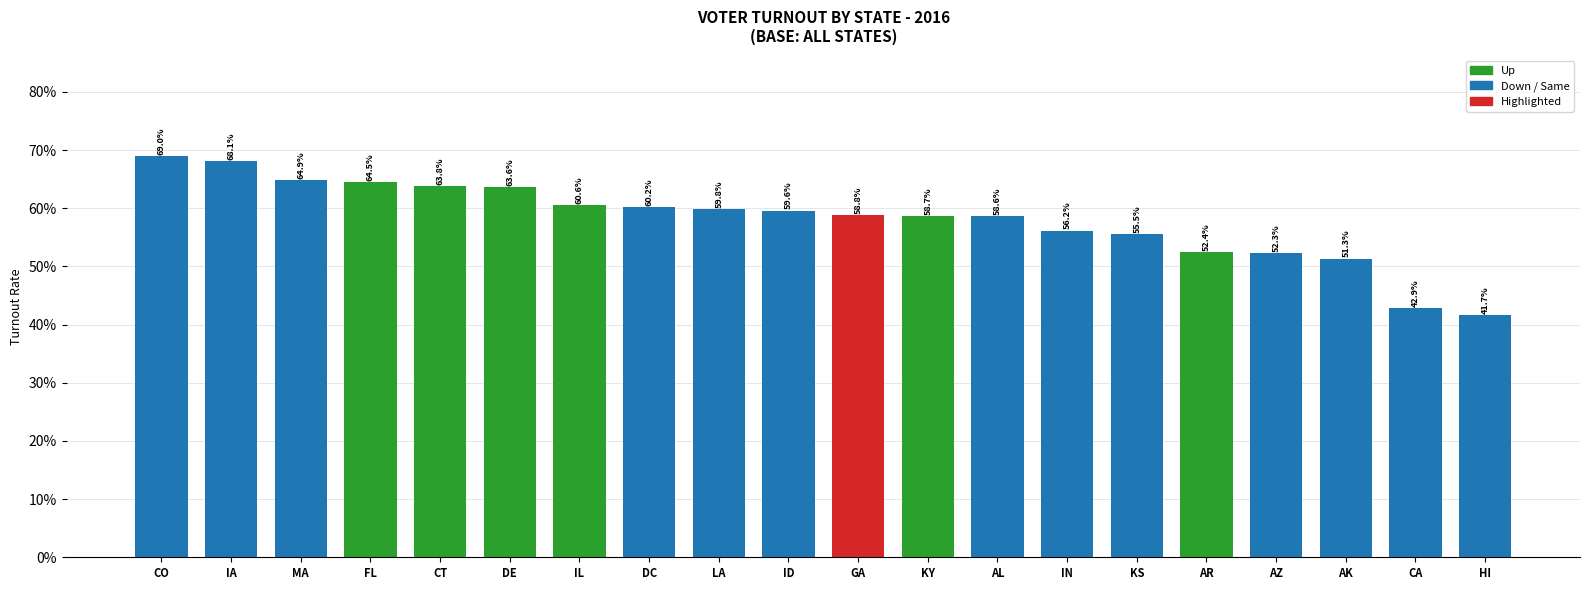

What is the sum of the values at ID and MA?

1.2